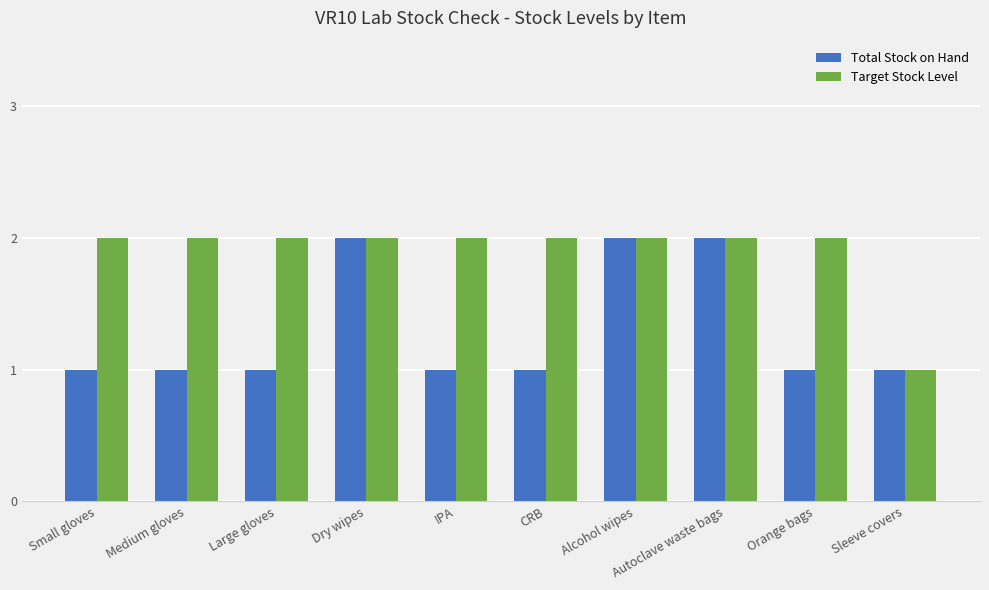

Rank the series at Large gloves from lowest to highest value.

Total Stock on Hand, Target Stock Level